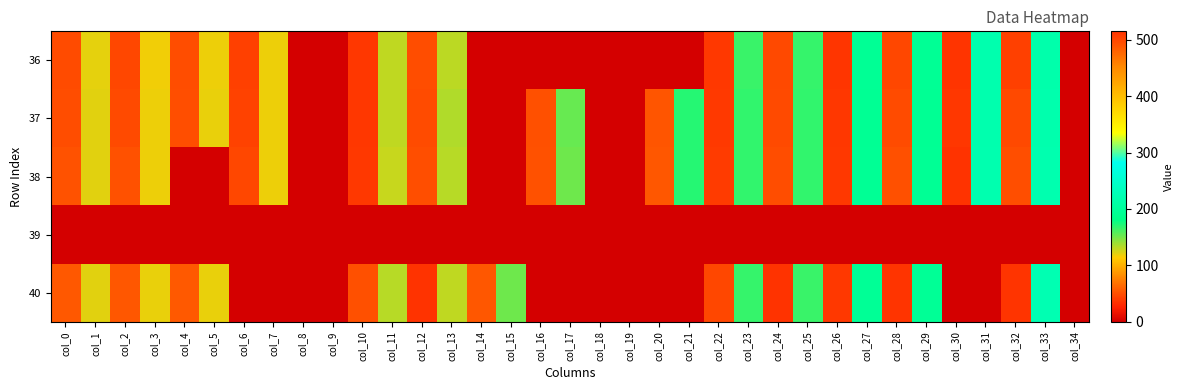

Count the number of data series in this chart.

5